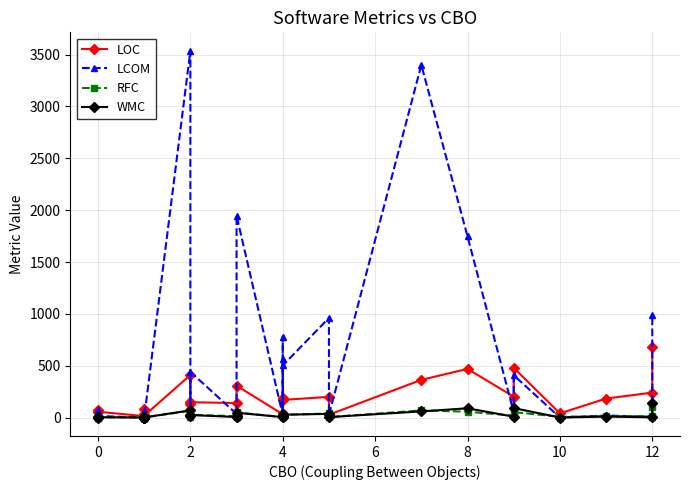

Does the chart display data point markers on the line(s)?

Yes